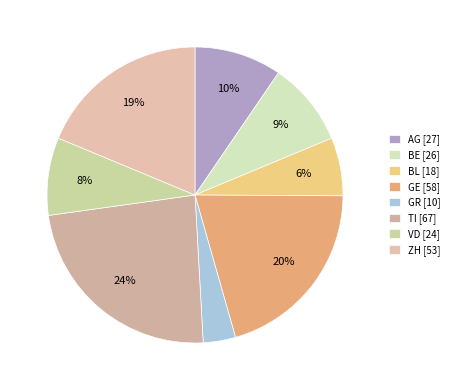

Count the number of slices in the pie.

8